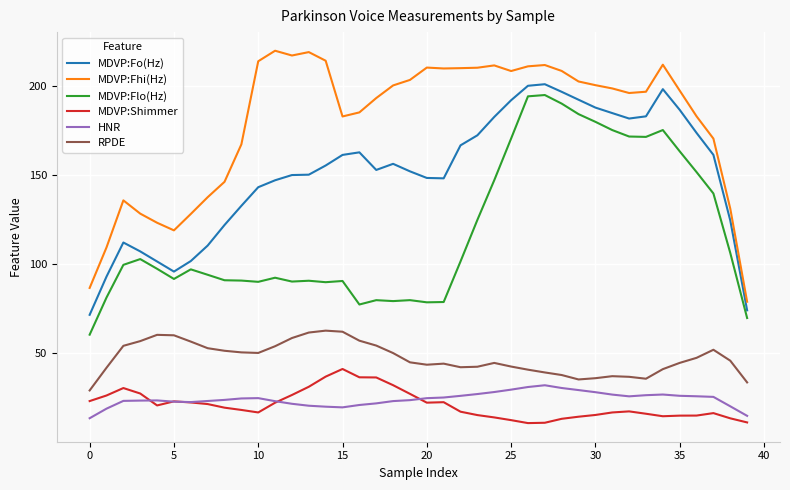

Which series has the largest total across all categories?

MDVP:Fhi(Hz)